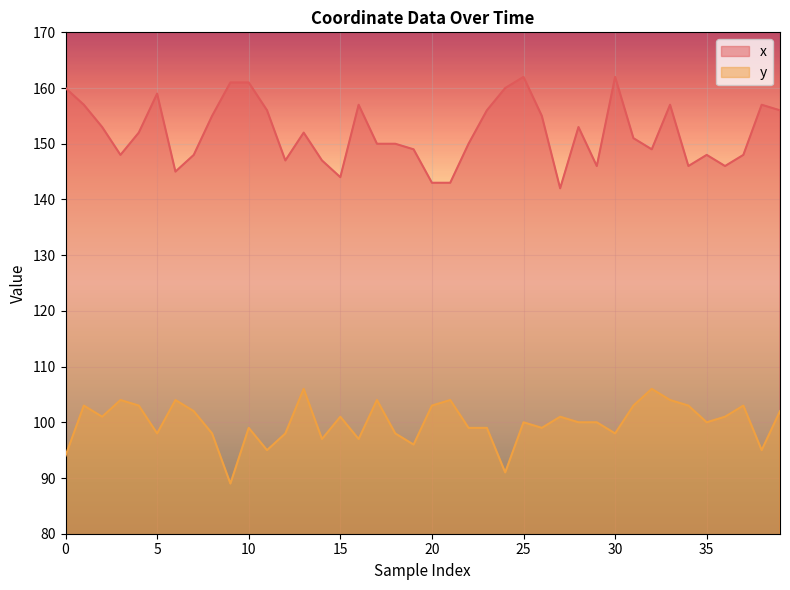

Reading left to right, what are all the values shown in this chart?

x: 0=160	1=157	2=153	3=148	4=152	5=159	6=145	7=148	8=155	9=161	10=161	11=156	12=147	13=152	14=147	15=144	16=157	17=150	18=150	19=149	20=143	21=143	22=150	23=156	24=160	25=162	26=155	27=142	28=153	29=146	30=162	31=151	32=149	33=157	34=146	35=148	36=146	37=148	38=157	39=156
y: 0=94	1=103	2=101	3=104	4=103	5=98	6=104	7=102	8=98	9=89	10=99	11=95	12=98	13=106	14=97	15=101	16=97	17=104	18=98	19=96	20=103	21=104	22=99	23=99	24=91	25=100	26=99	27=101	28=100	29=100	30=98	31=103	32=106	33=104	34=103	35=100	36=101	37=103	38=95	39=102